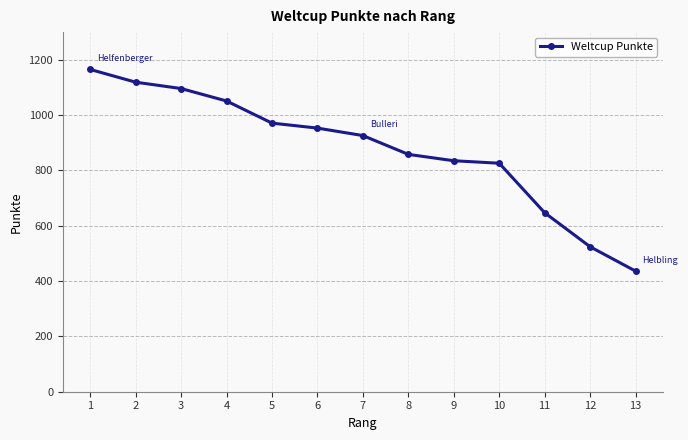

At which category does the chart reach its minimum across all series?

13